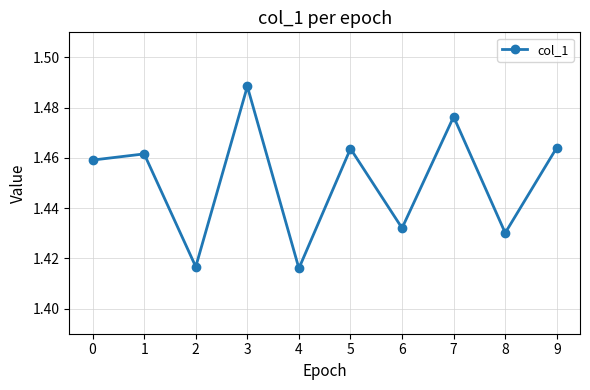

Is it true that the value at 5 is 0.8?

False